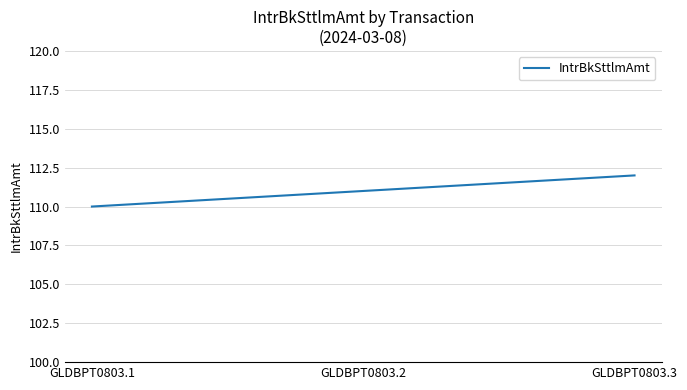

What is the change in value from GLDBPT0803.1 to GLDBPT0803.3?

+2